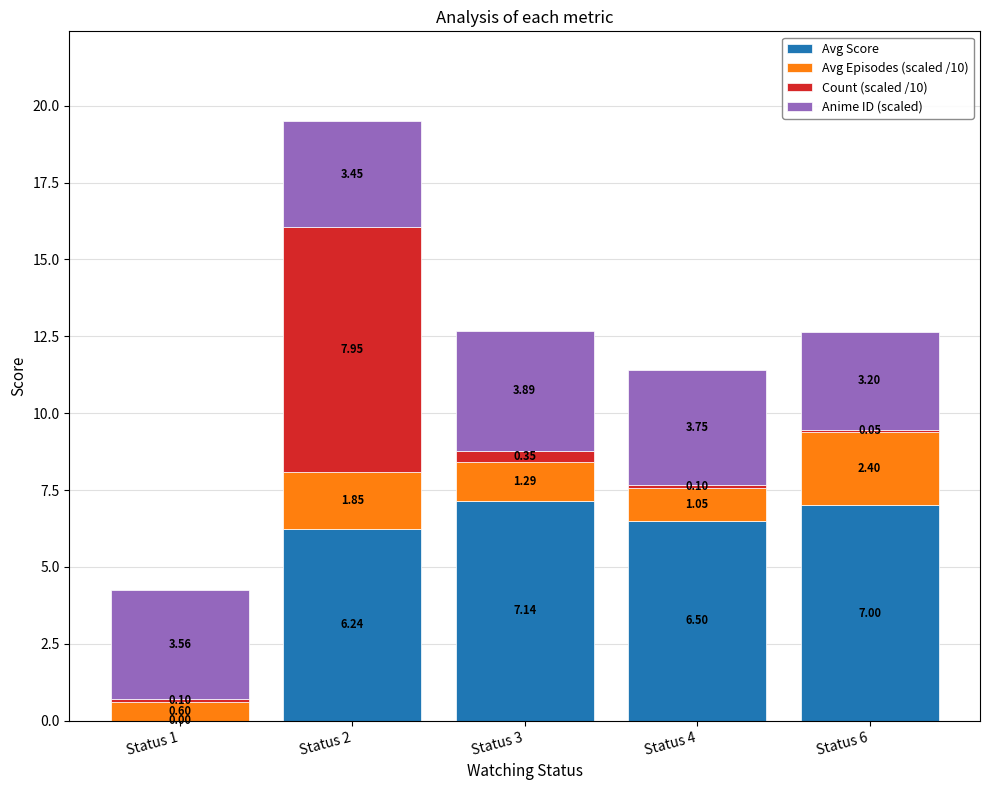

What is the sum of all Avg Score values?

26.9